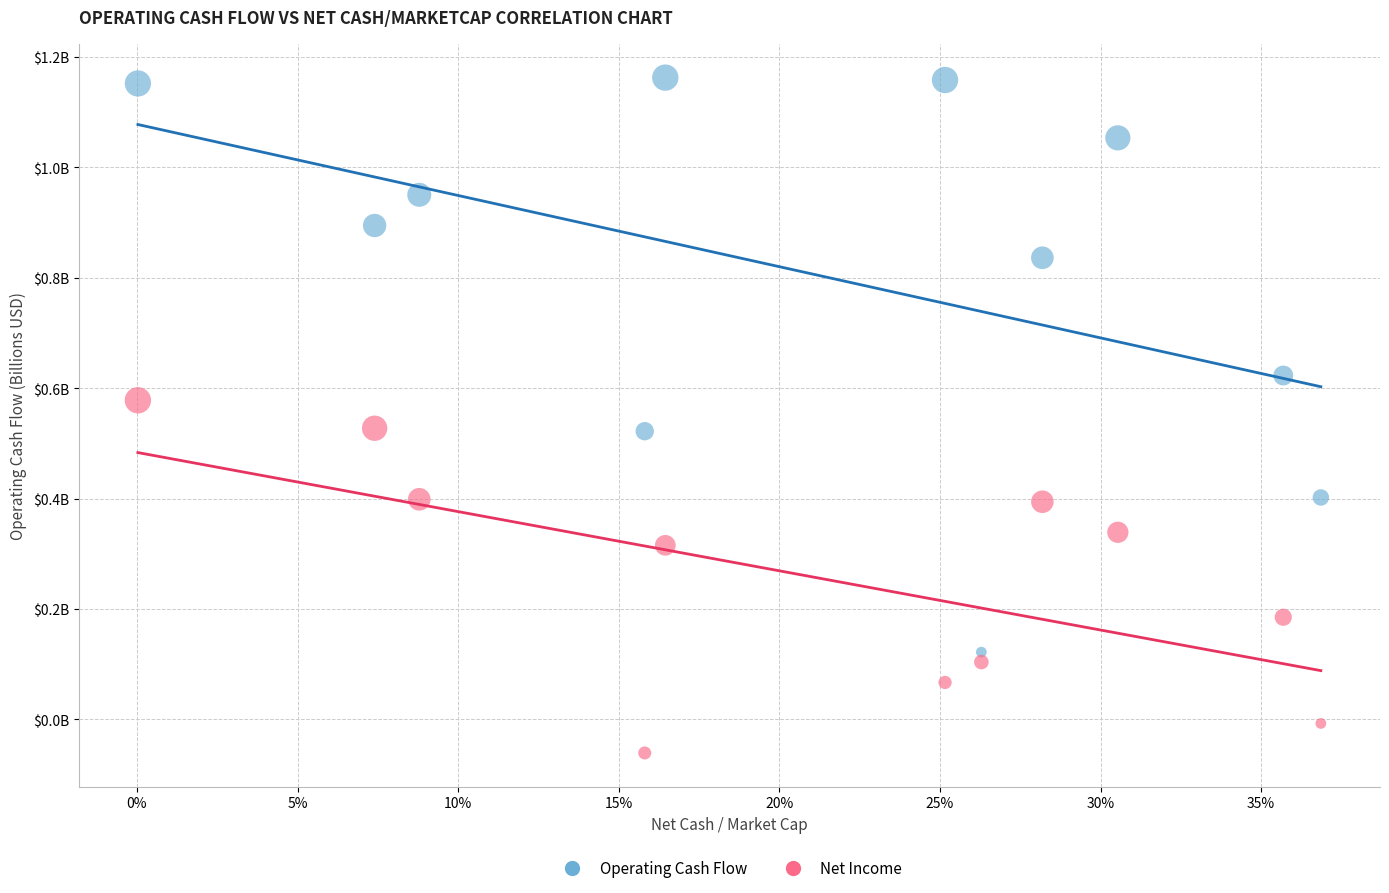

Which series reaches the maximum Y coordinate?

Operating Cash Flow